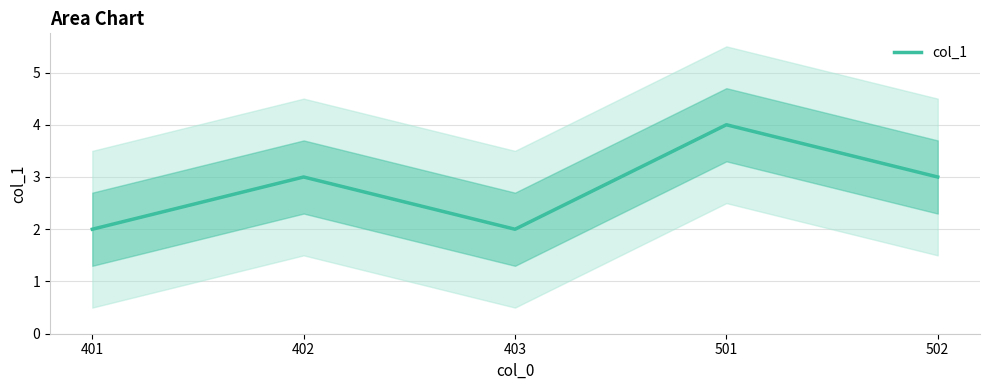

What is the approximate value at 403?

2